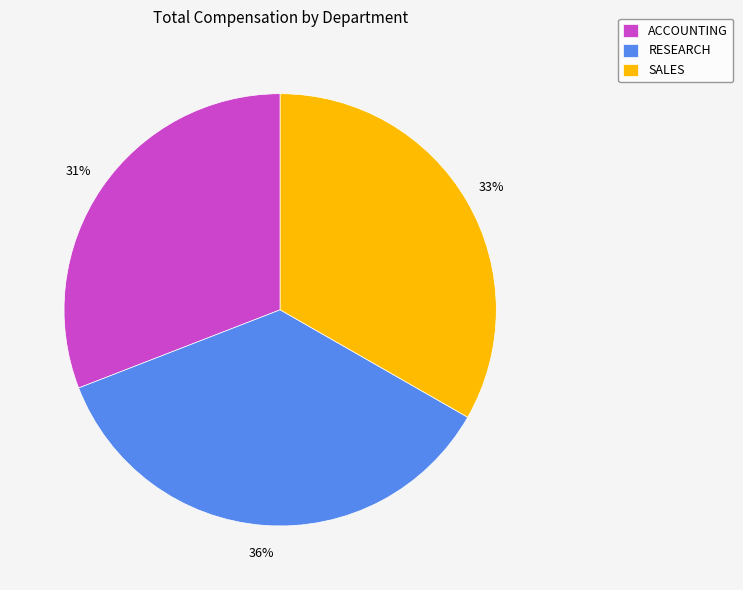

Count the number of slices in the pie.

3